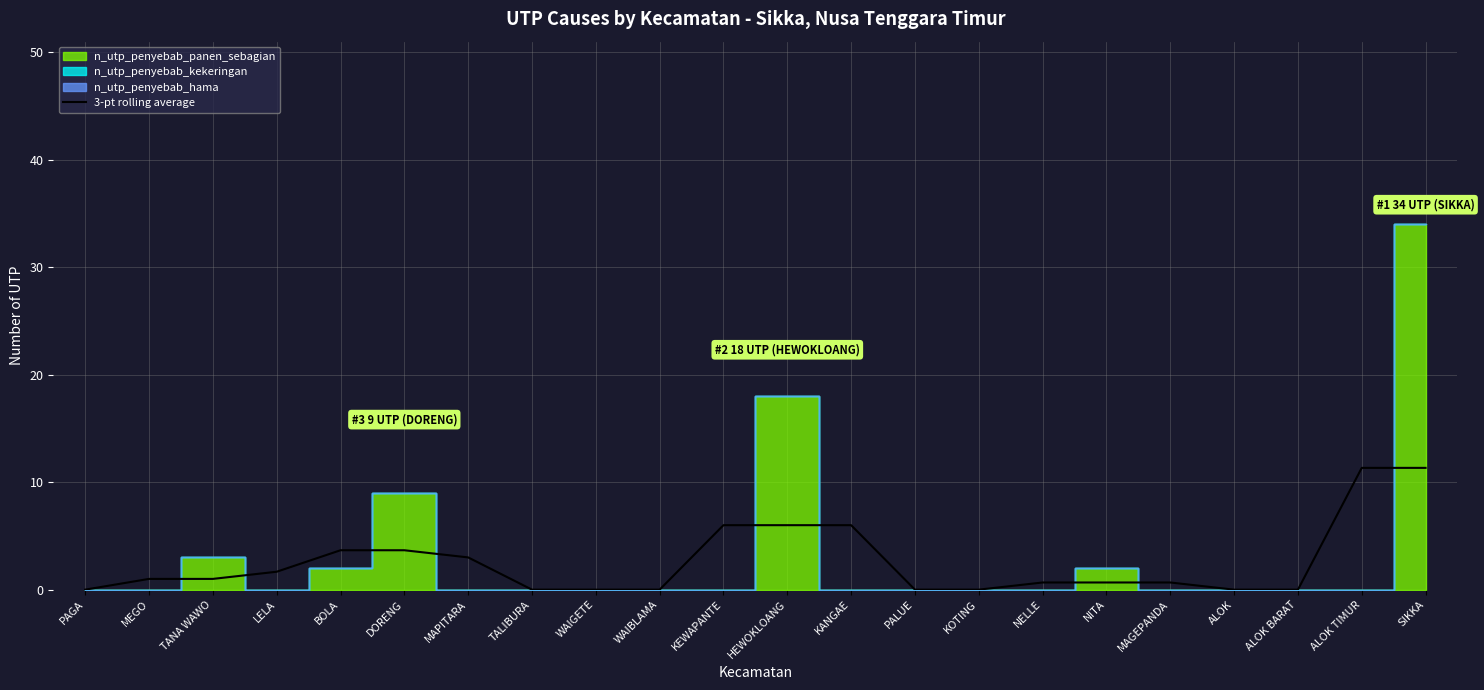

Is it true that the value at ALOK BARAT is 5.4?

False